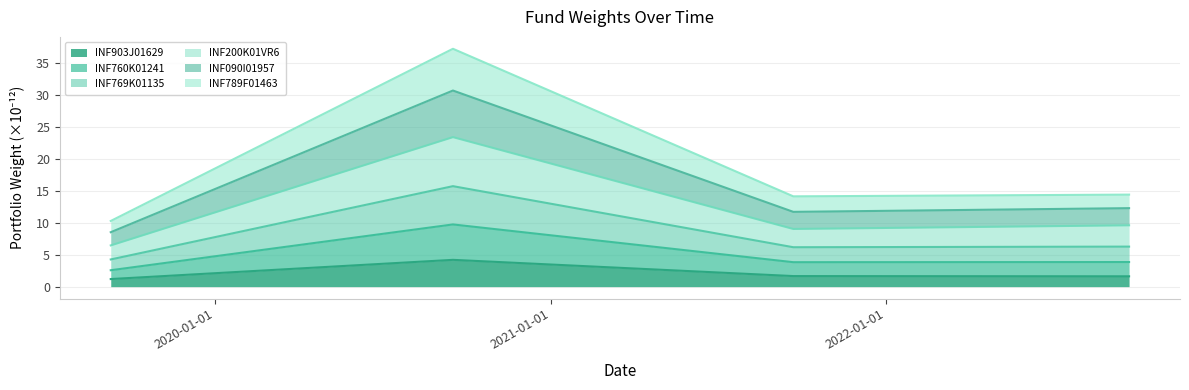

Where does the INF760K01241 series first go above 3?

2020-09-16